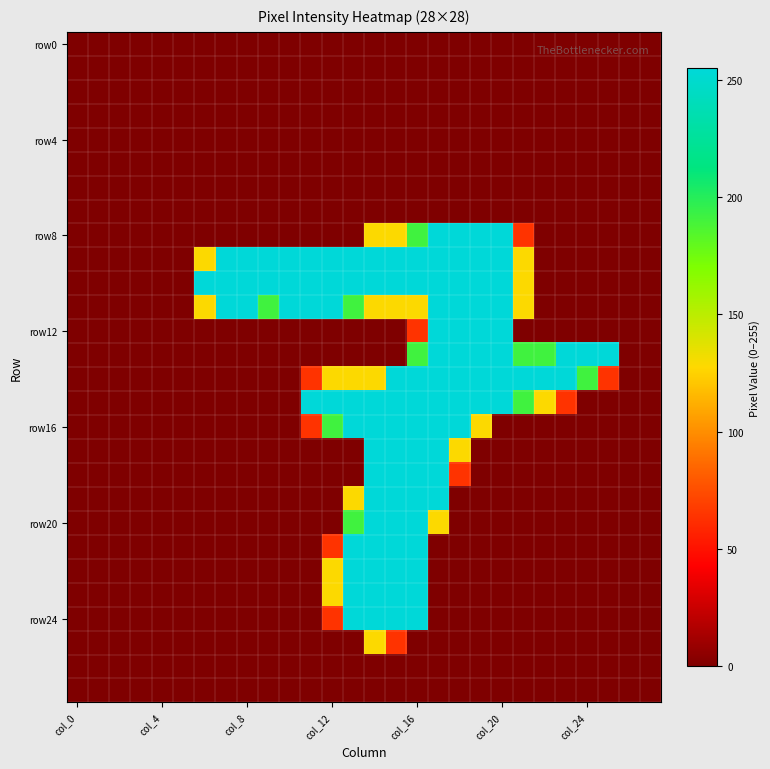

At which category is the sum across all series the highest?

col_16